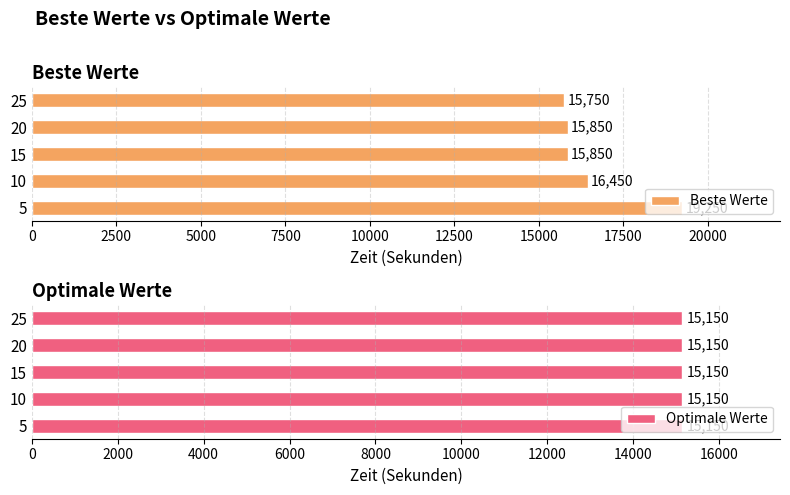

At which label does Beste Werte reach its minimum?

25